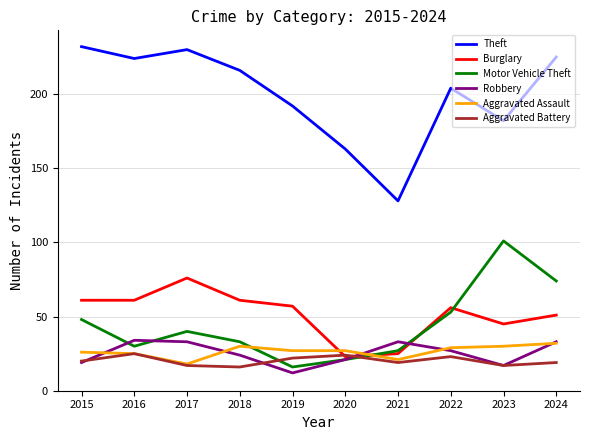

The value of Theft at 2018 is 318. True or false?

False